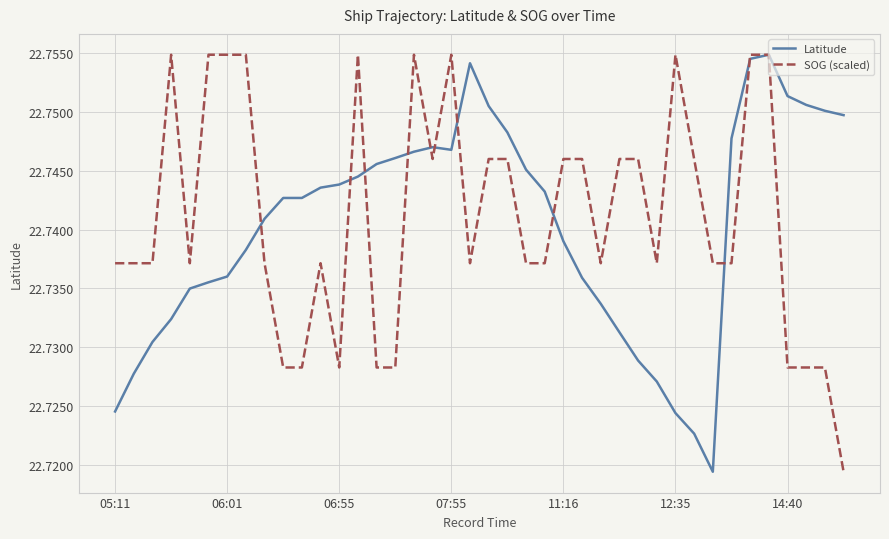

What are all the series names shown in the legend?

Latitude, SOG (scaled)